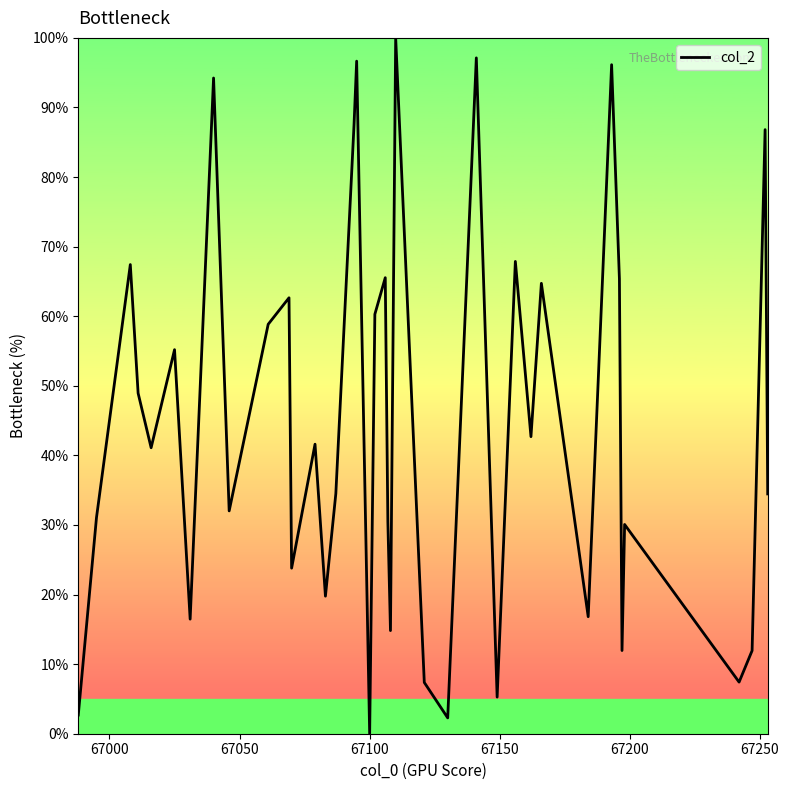

What is the greatest value displayed?

100.0